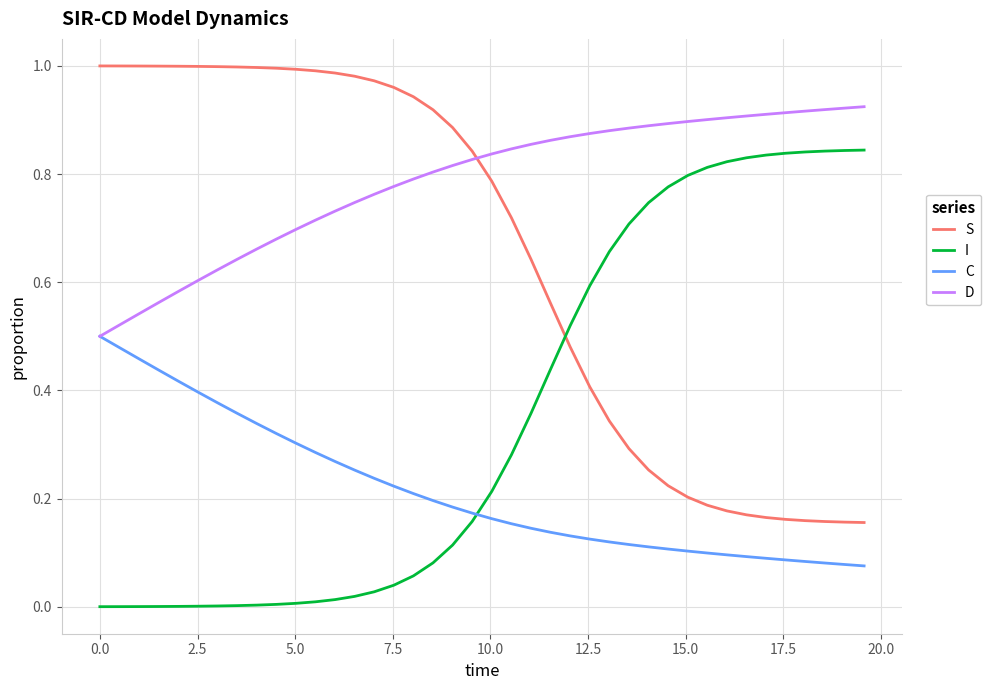

How many lines are shown in the chart?

4